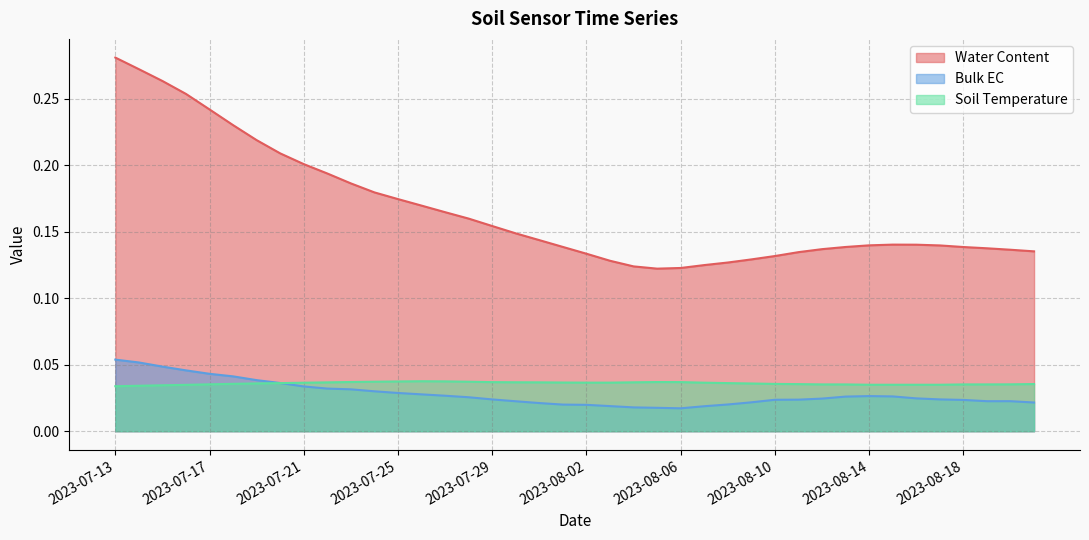

List the series in order of their peak value, lowest first.

Soil Temperature, Bulk EC, Water Content